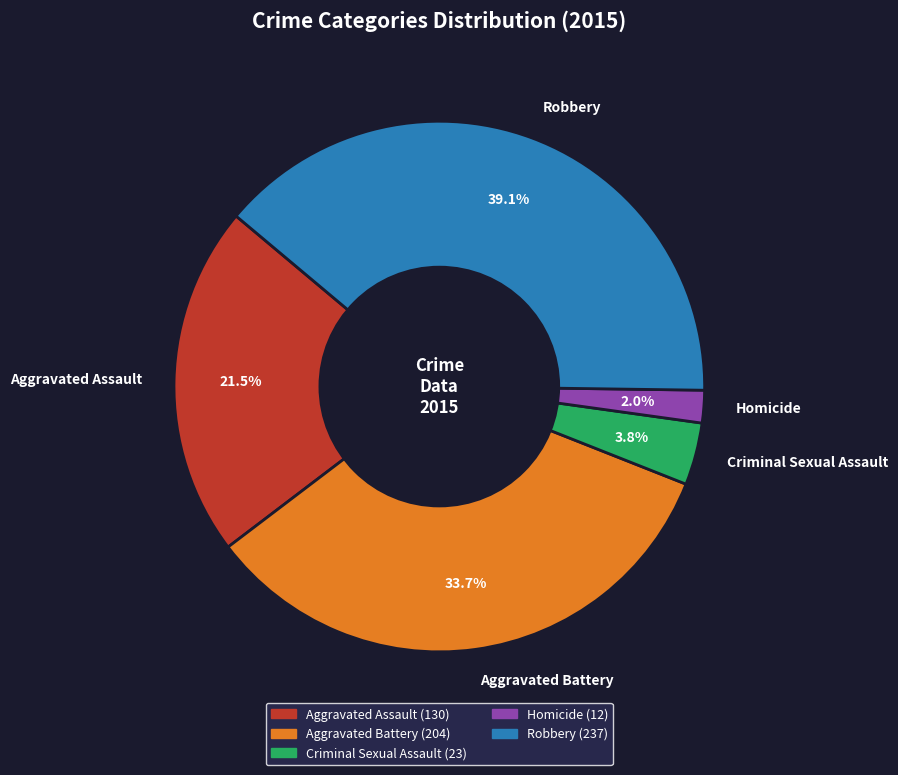

How many segments does this pie chart have?

5